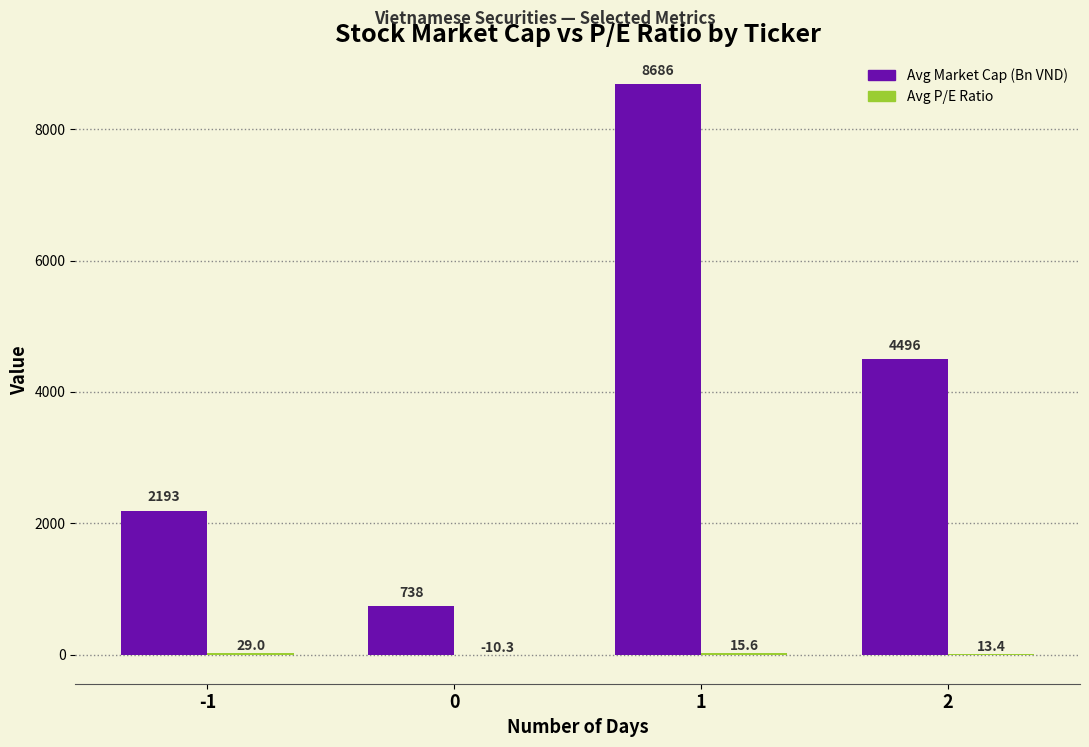

How many data points does each series have?

4